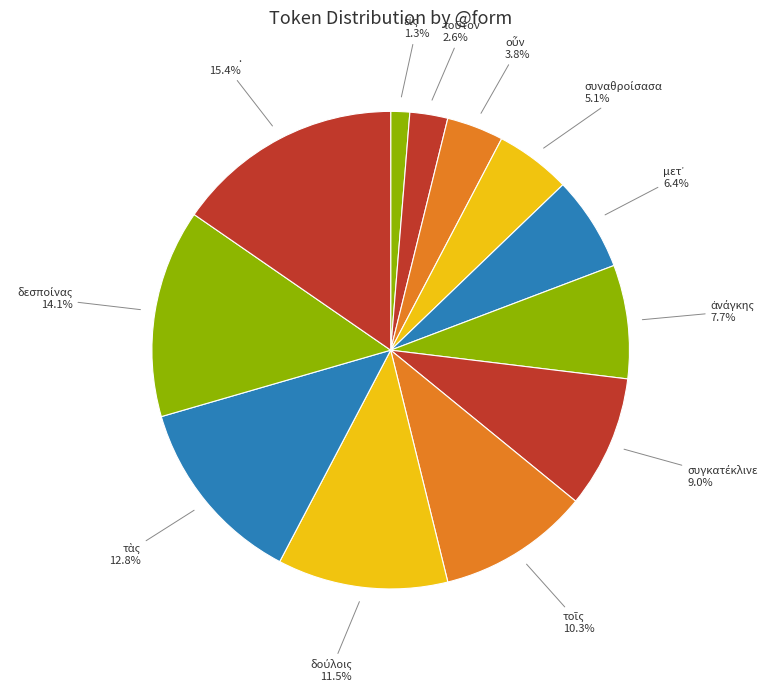

Does any single category account for the majority?

No